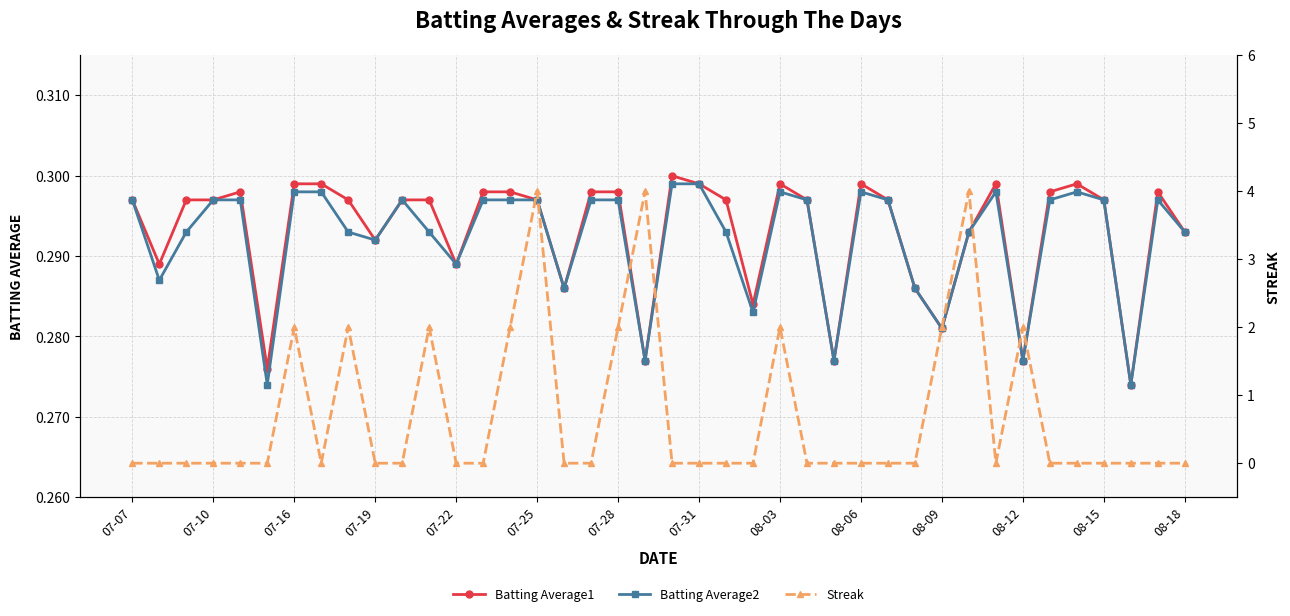

True or false: Batting Average2 and Batting Average1 intersect in this chart.

False